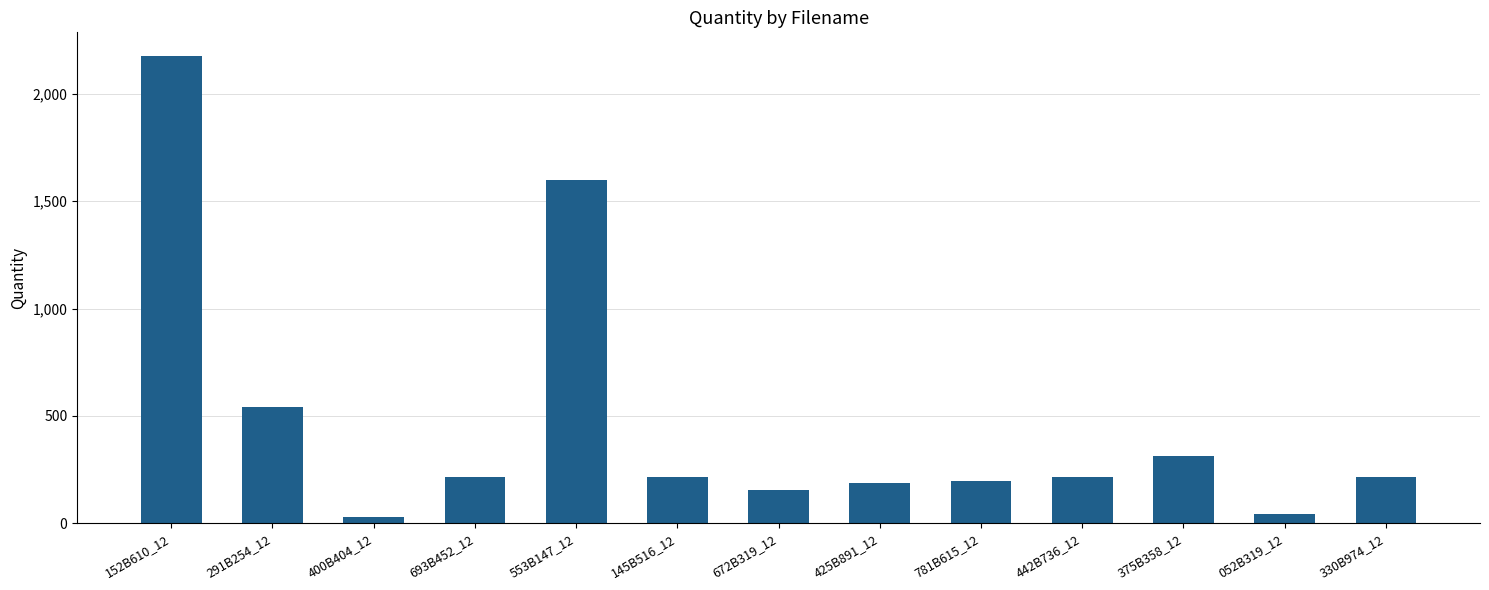

What is the value of the 5th bar from the left?

1598